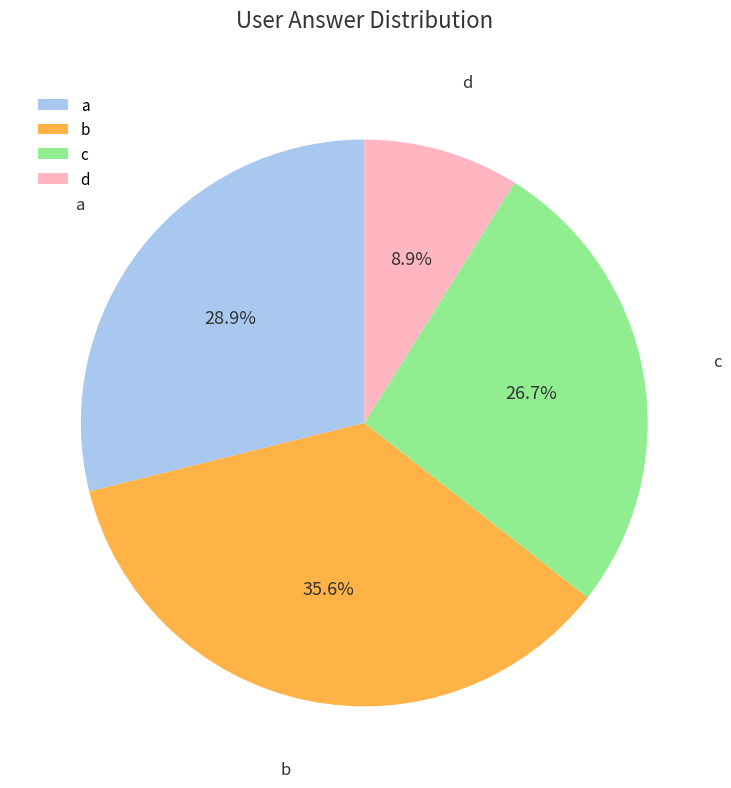

Which slice is the largest?

b